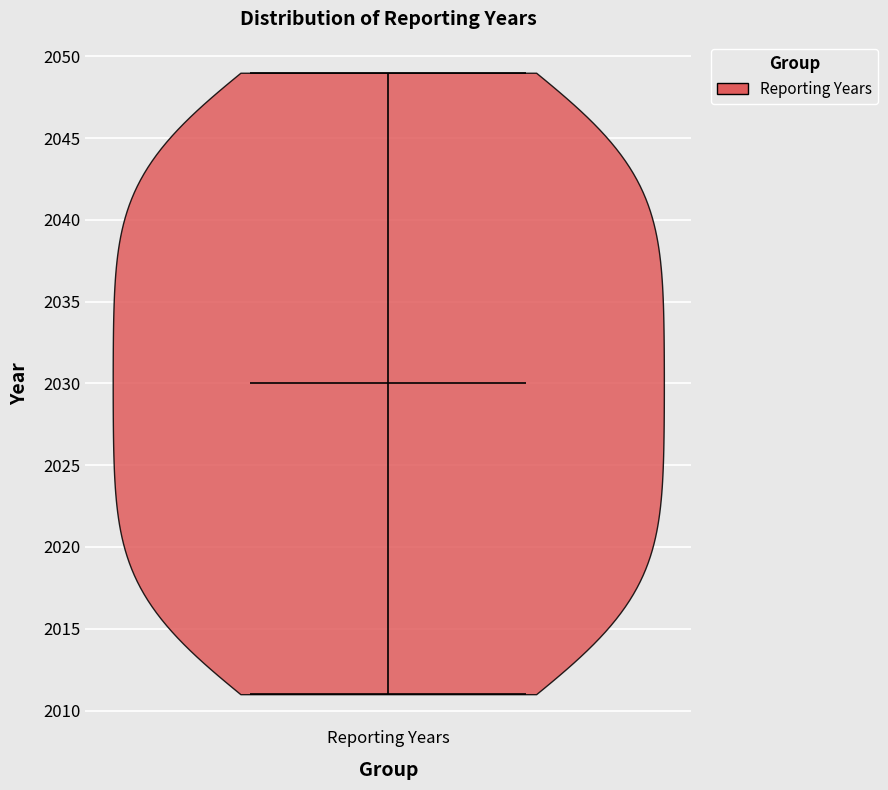

Read this violin plot against the y-axis: where its median line is, and the lowest and highest points the violin reaches. The values are not printed on the chart, so give them approximately, as read against the axis.

median line 2030, lowest point 2011, highest point 2049